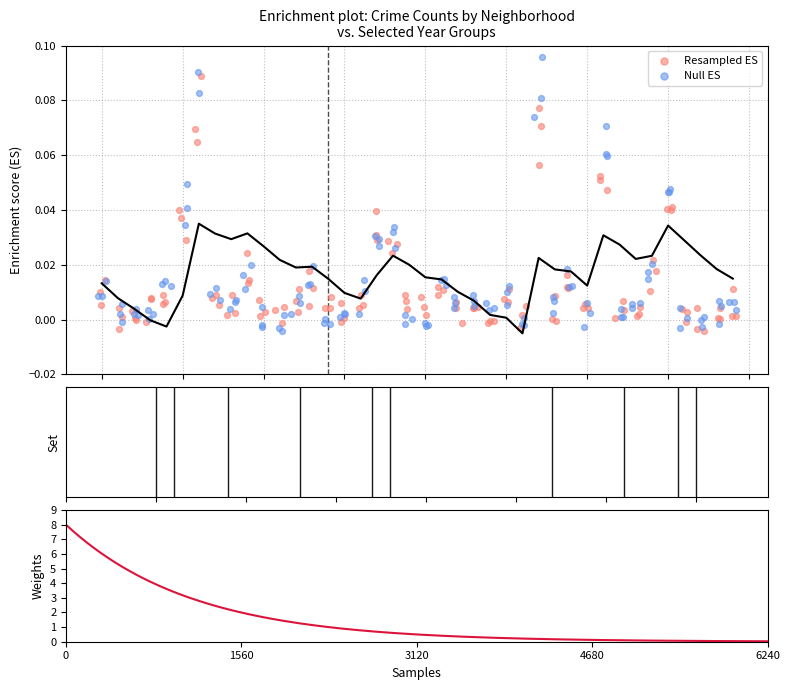

Which series contains the lowest Y value?

Resampled ES